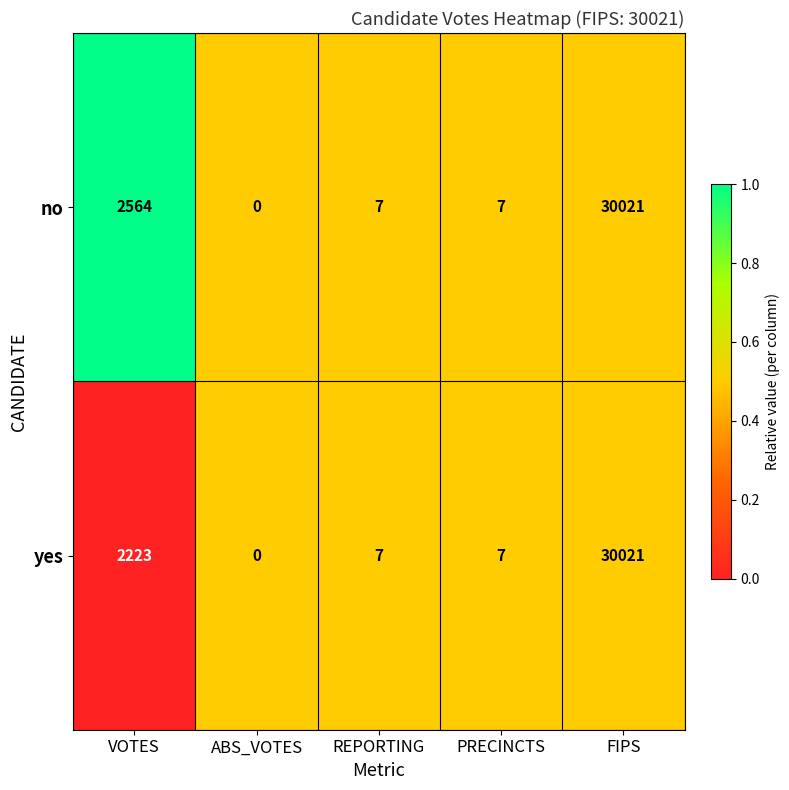

Is it true that no equals 6279 at FIPS?

False